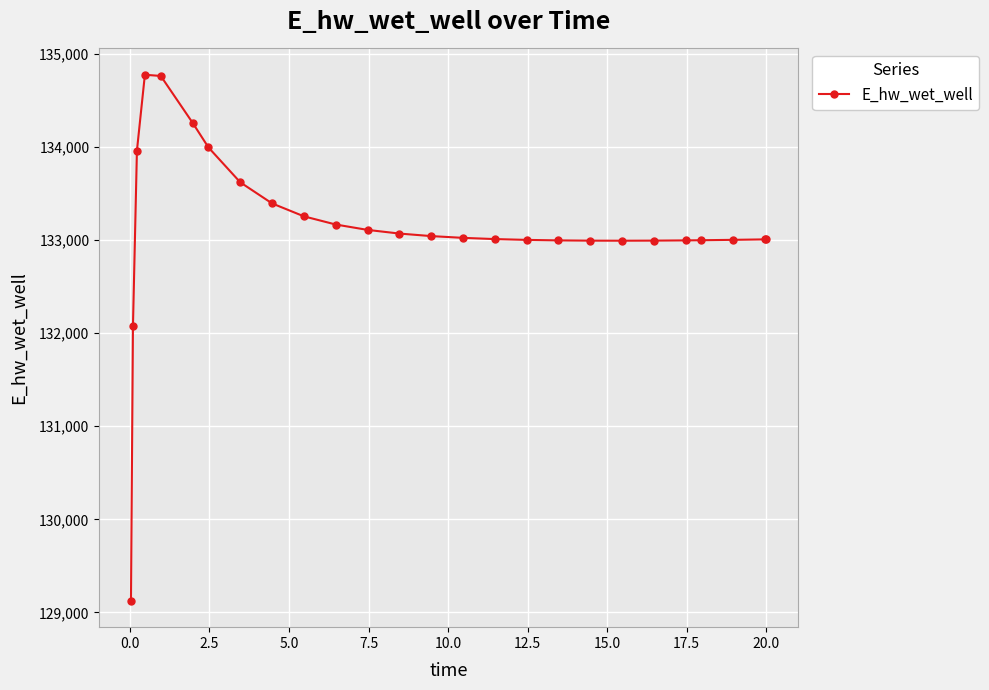

What is the minimum value shown in the chart?

129124.4